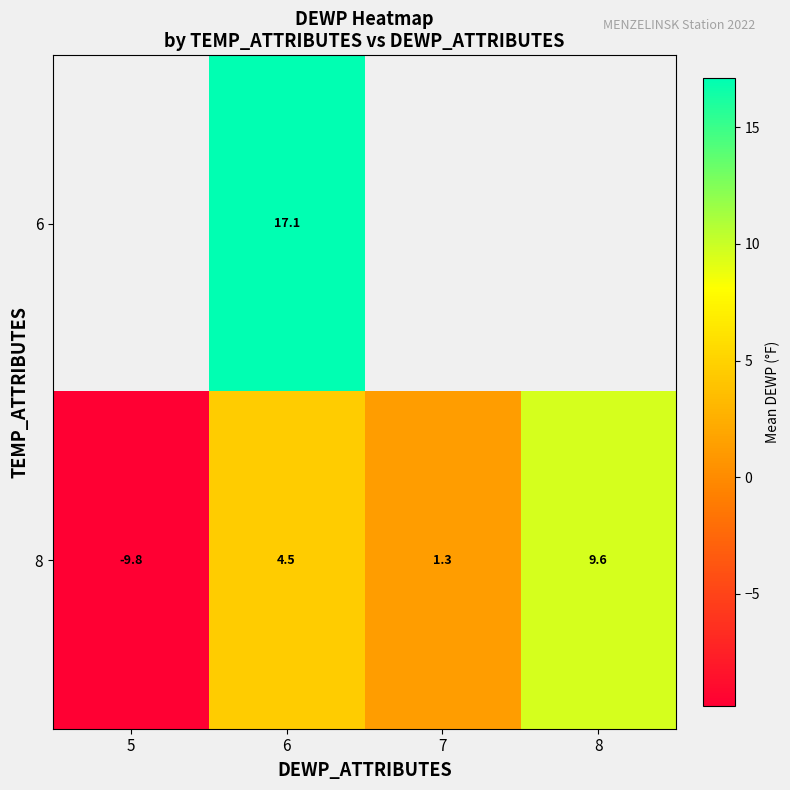

At which category is the sum across all series the highest?

6